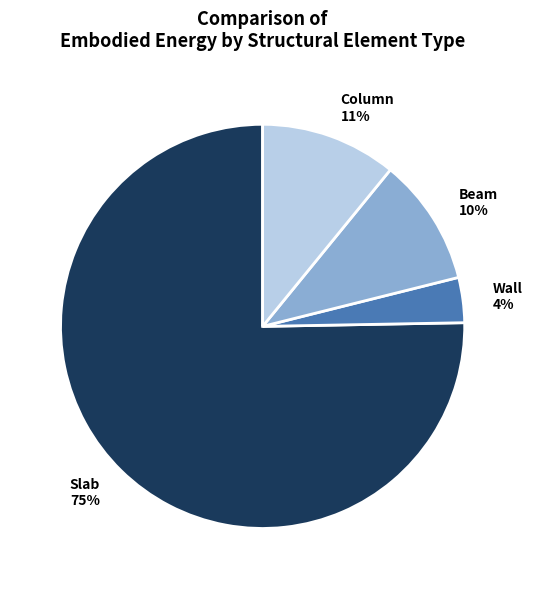

Is Wall the majority of the pie?

No